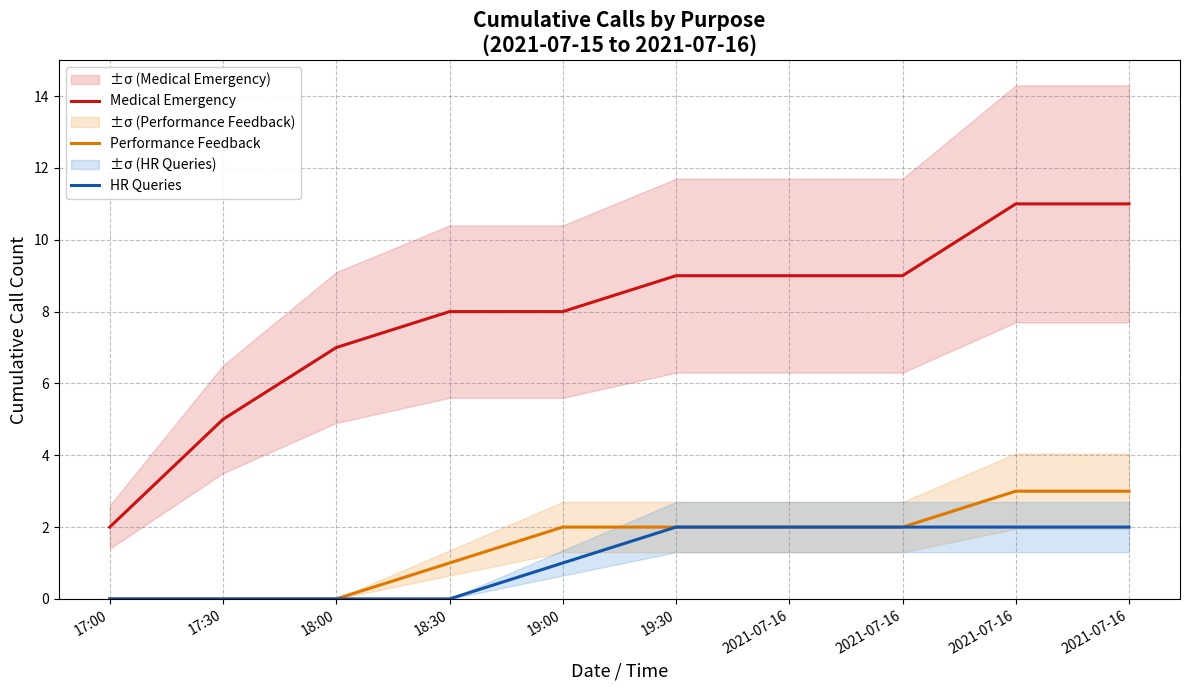

What is the difference between the maximum and minimum values in the Performance Feedback series?

3